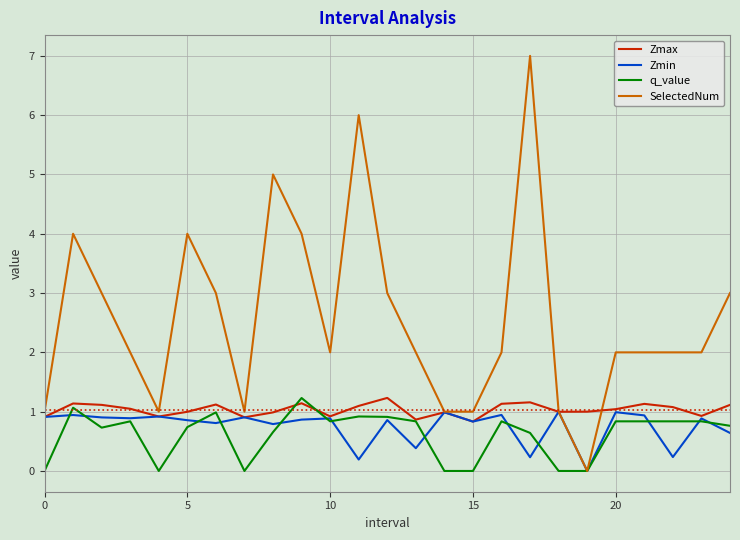

Does the chart have visible grid lines?

Yes